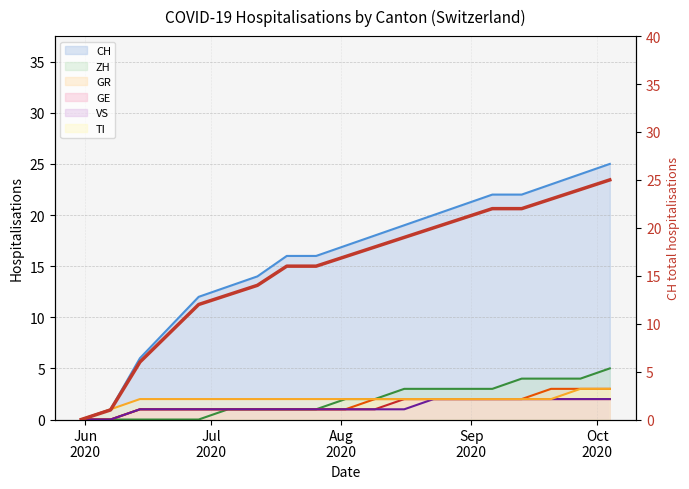

How many data points are above 17?

9